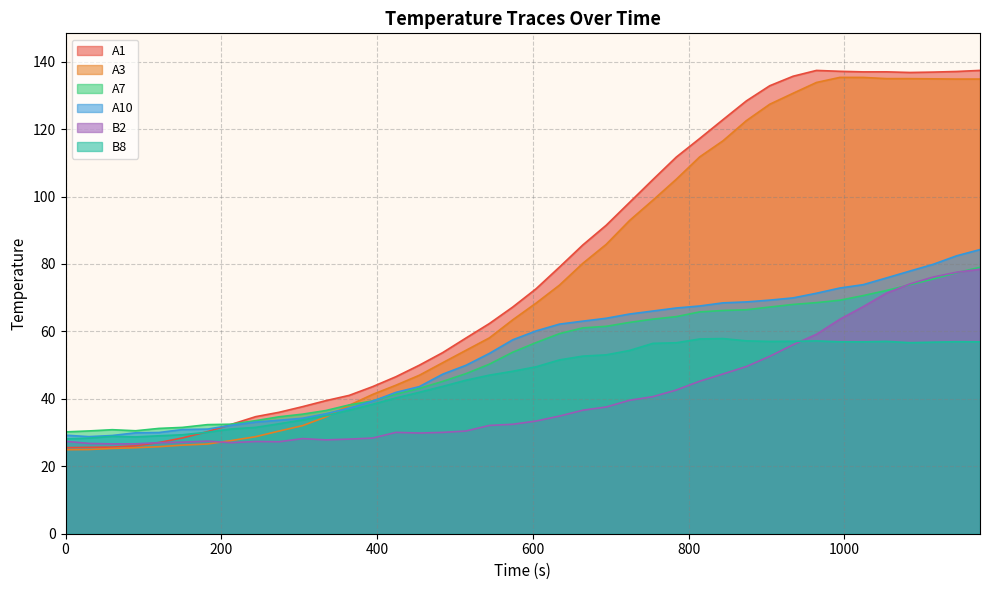

Read the A7 value at 1114.25.

75.6